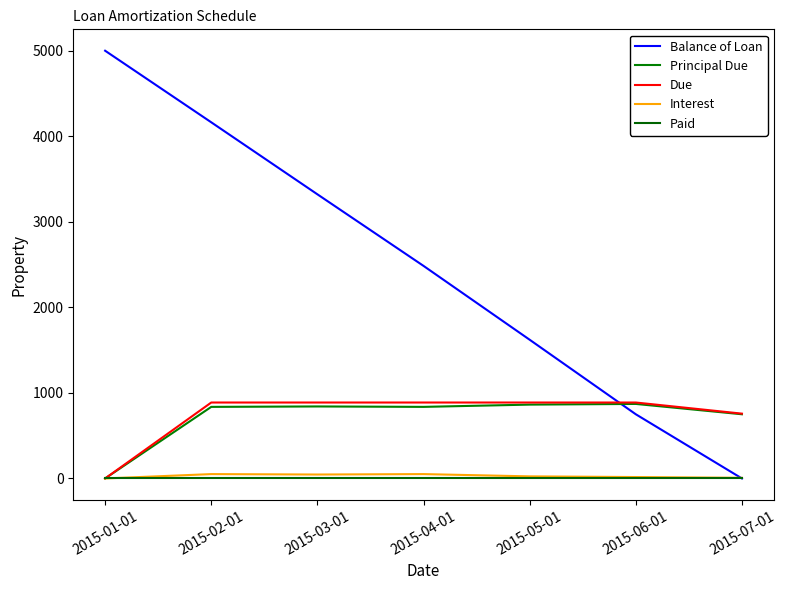

The Balance of Loan series shows 3418.1 at 2015-04-01. True or false?

False